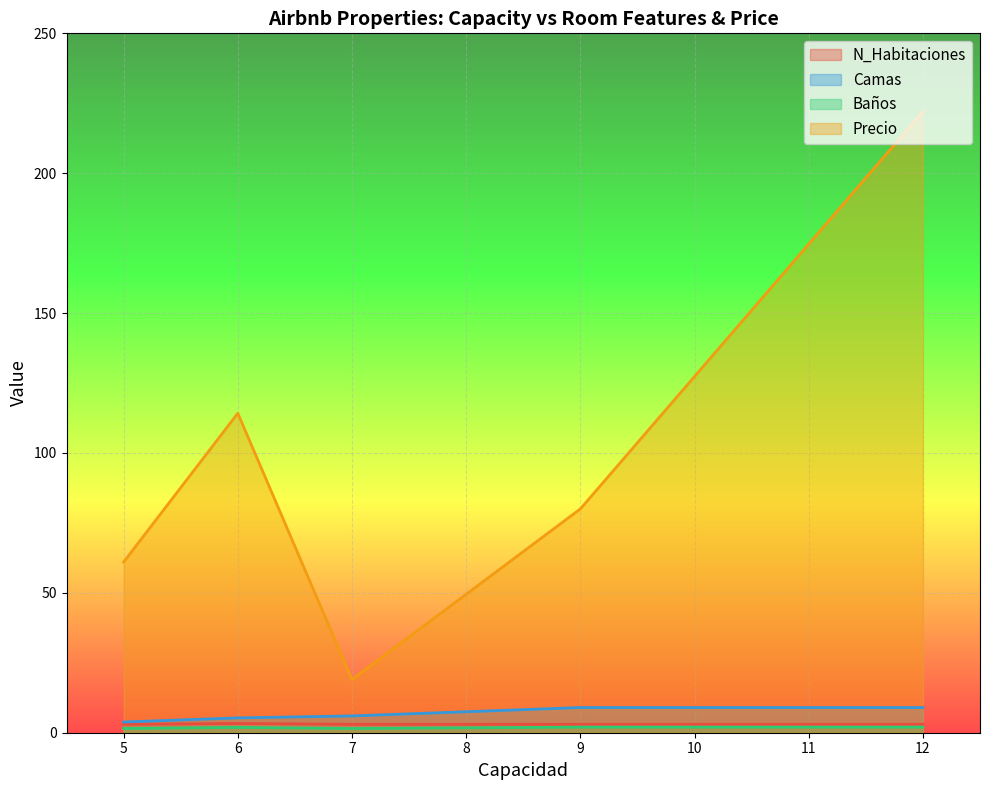

Is the value of Precio at 7 greater than the value of N_Habitaciones at 6?

Yes